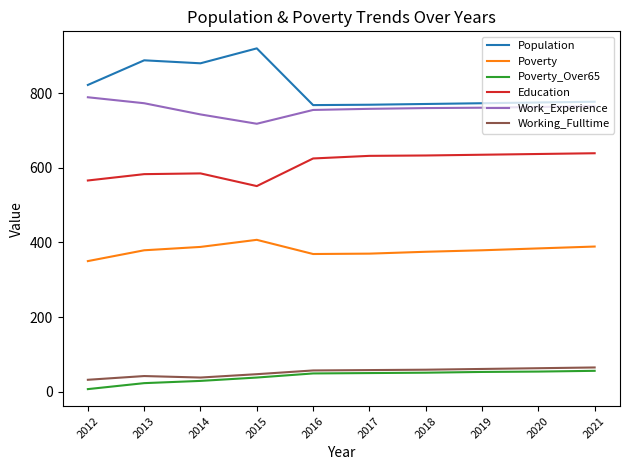

What is the smallest value displayed?

7